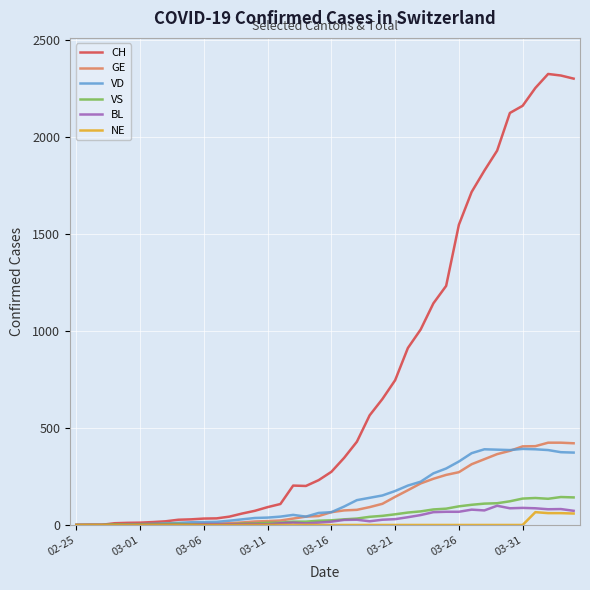

Which series has the widest spread of values?

CH